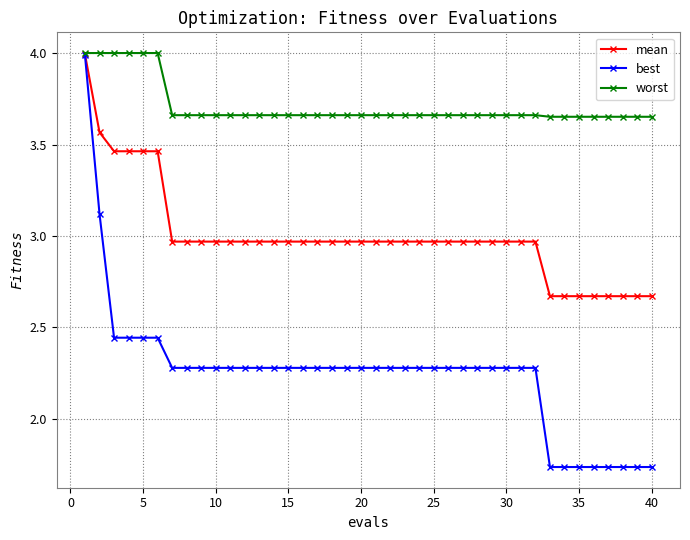

Rank the series by their average value, from lowest to highest.

best, mean, worst